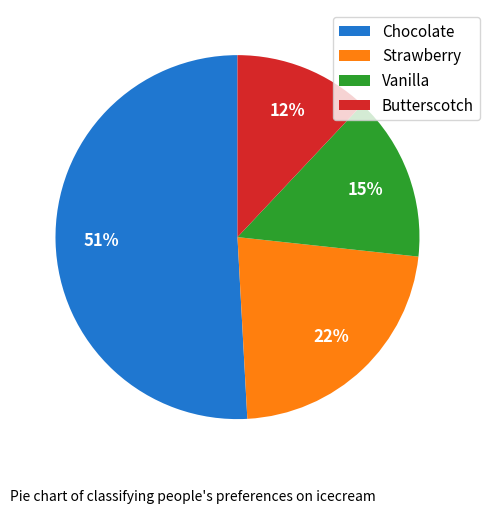

How many slices are in this pie chart?

4